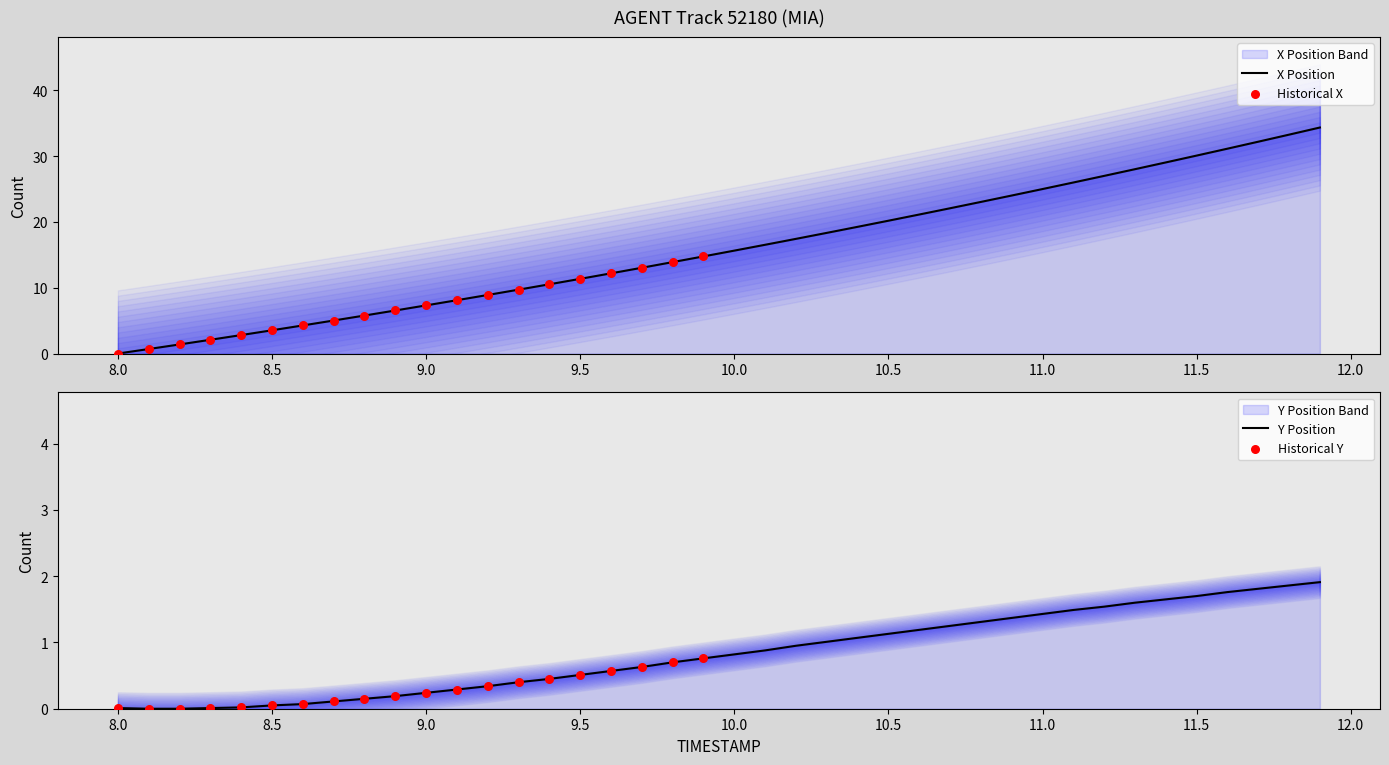

Which series has the largest Y range (max minus min)?

X